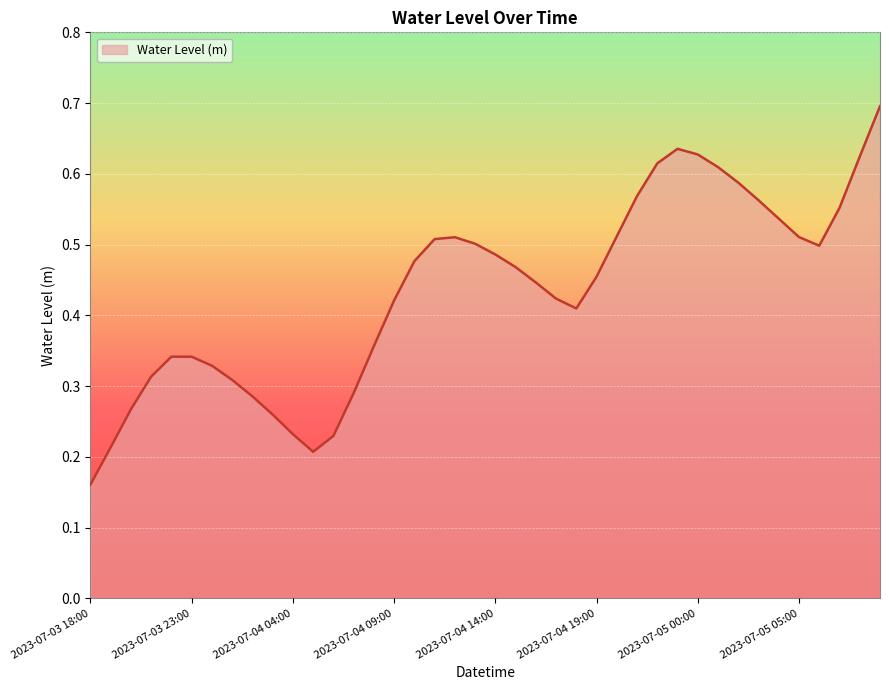

What is the minimum value shown in the chart?

0.2